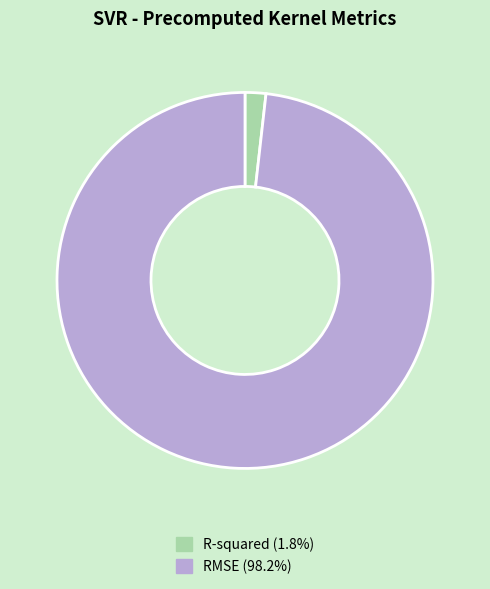

Between R-squared and RMSE, which is larger?

RMSE